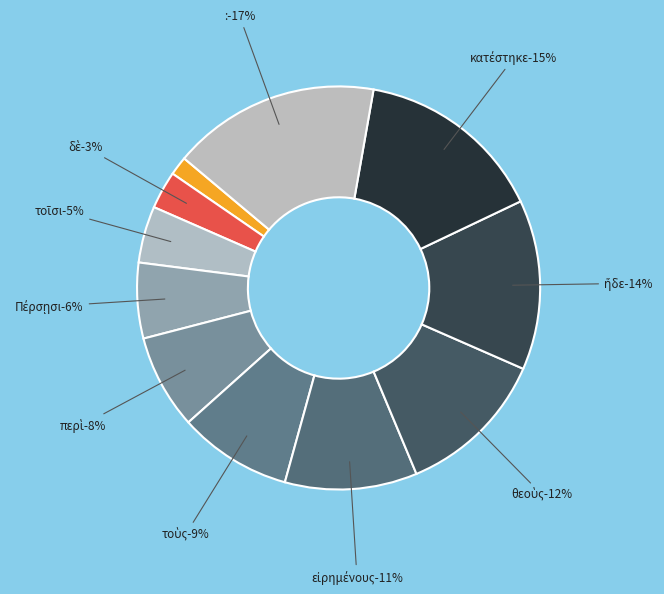

Does any single category account for the majority?

No